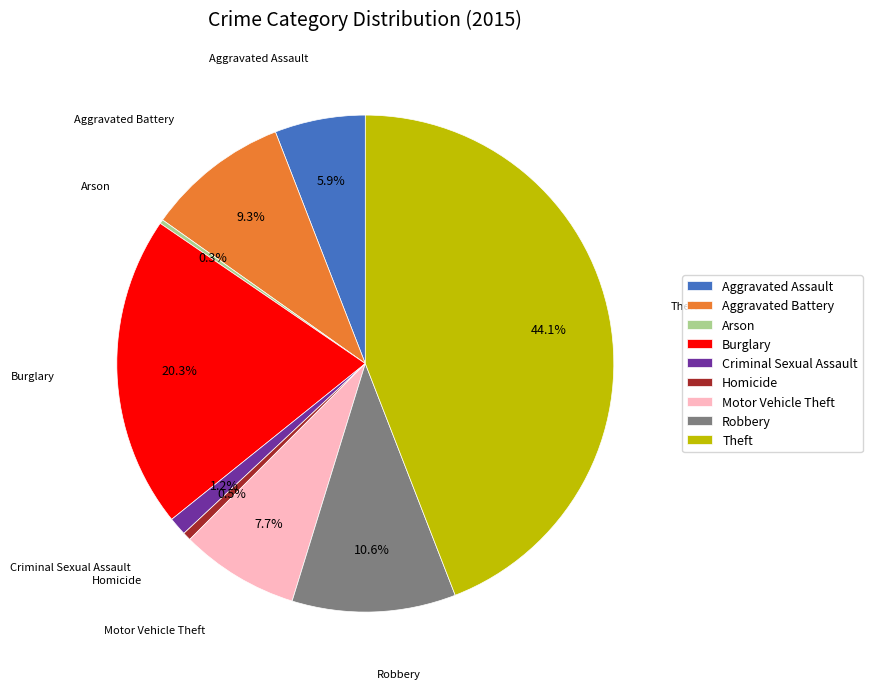

Which has a higher value, Burglary or Criminal Sexual Assault?

Burglary